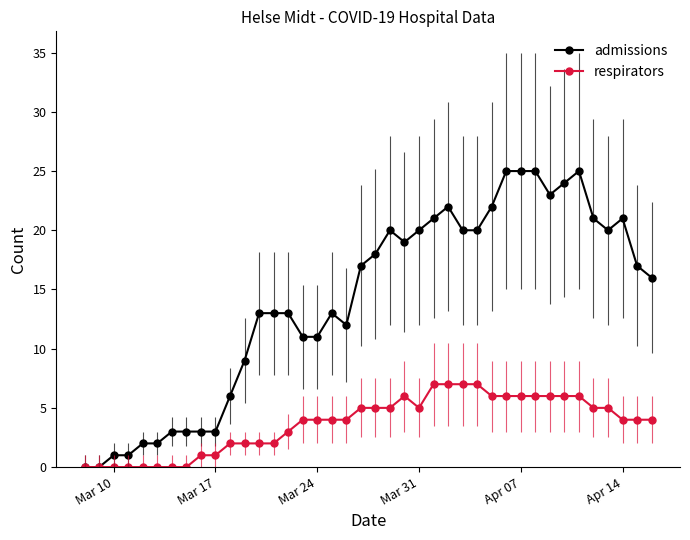

Which series has the largest total across all categories?

admissions